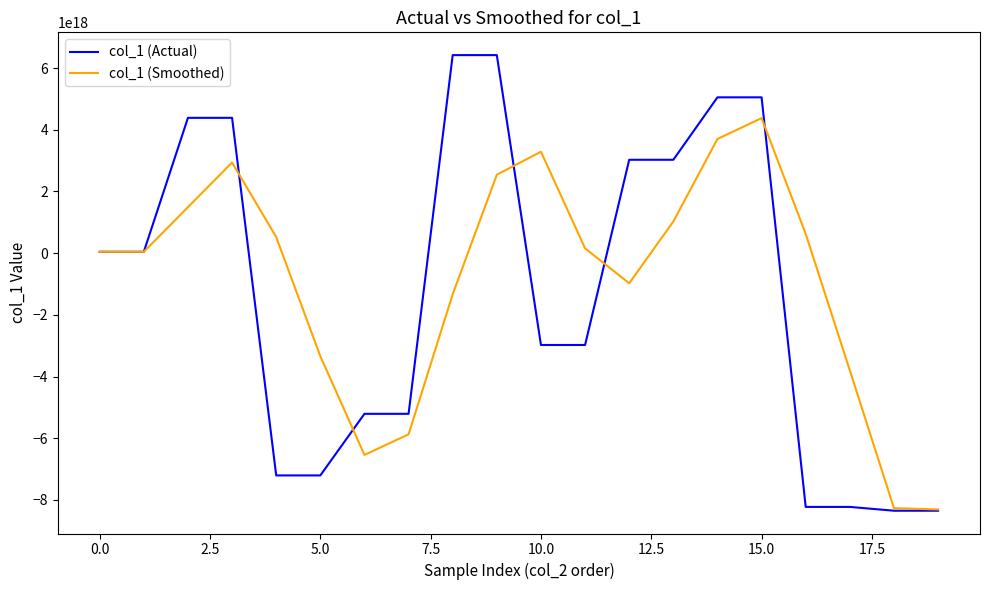

Which series has the widest spread of values?

col_1 (Actual)